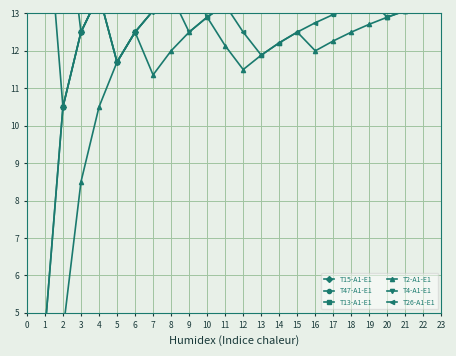

What is the difference between the highest and lowest values at 2?

12.0